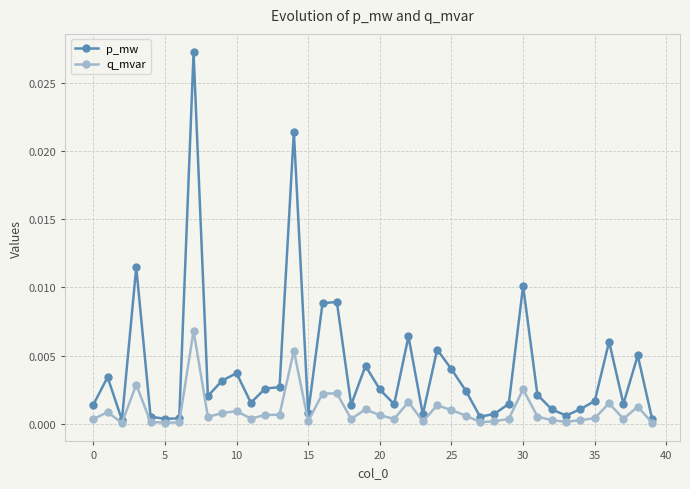

Which series has the largest total across all categories?

p_mw